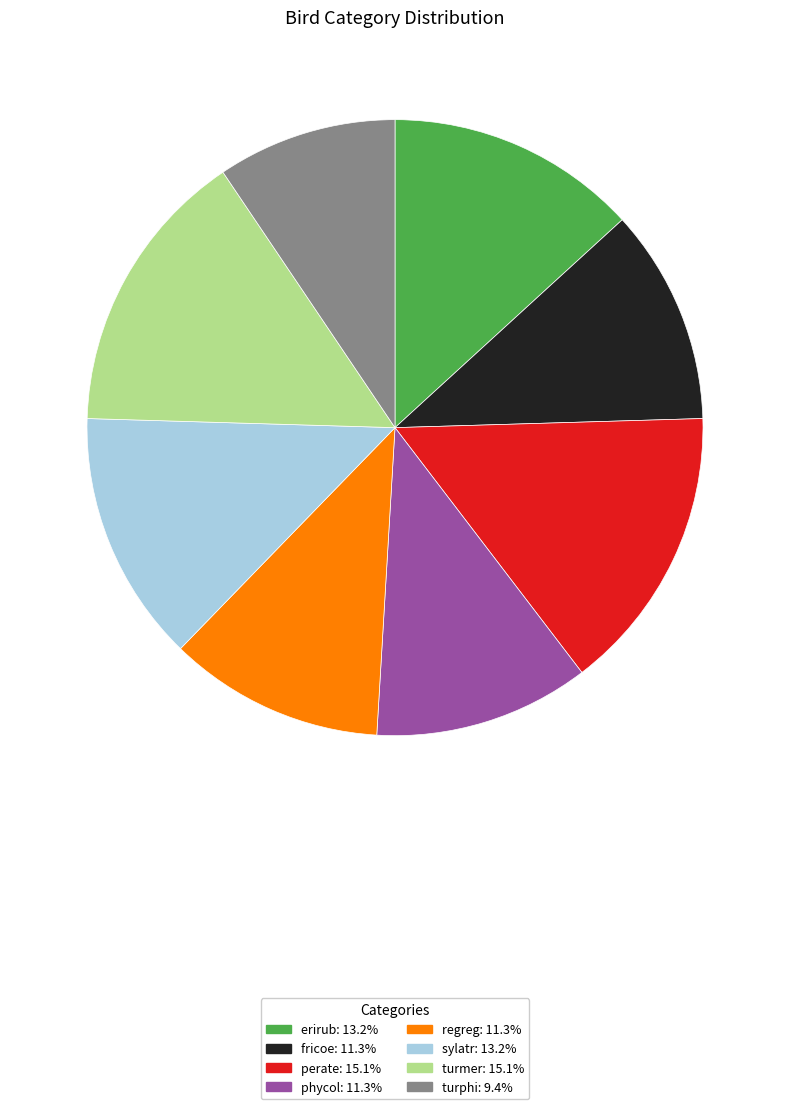

Is turphi the majority of the pie?

No